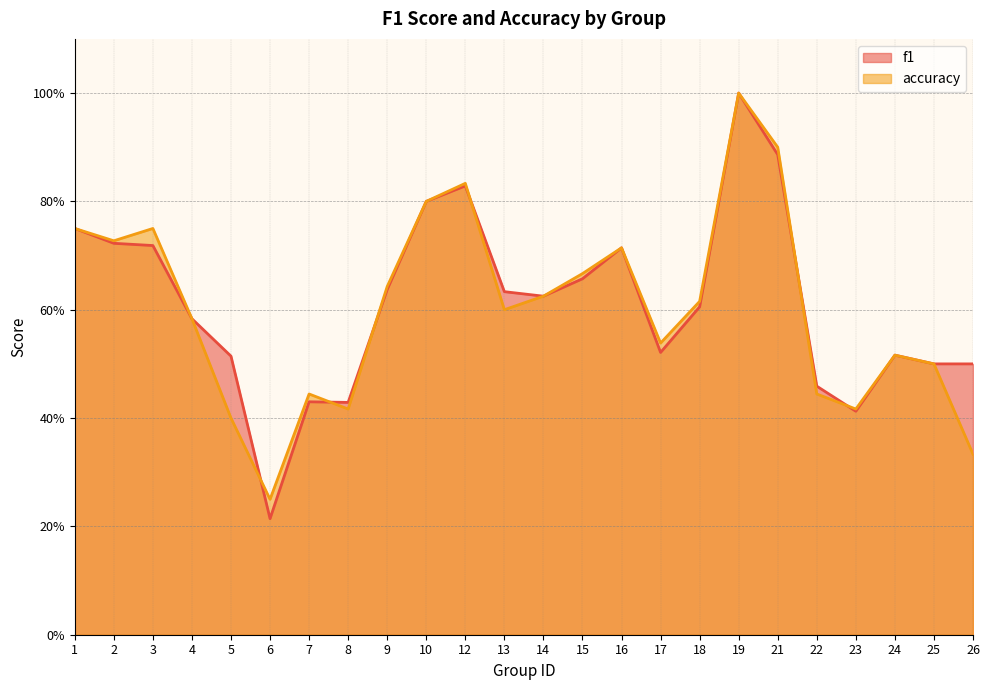

Is the value of f1 at 23 greater than the value of accuracy at 23?

No